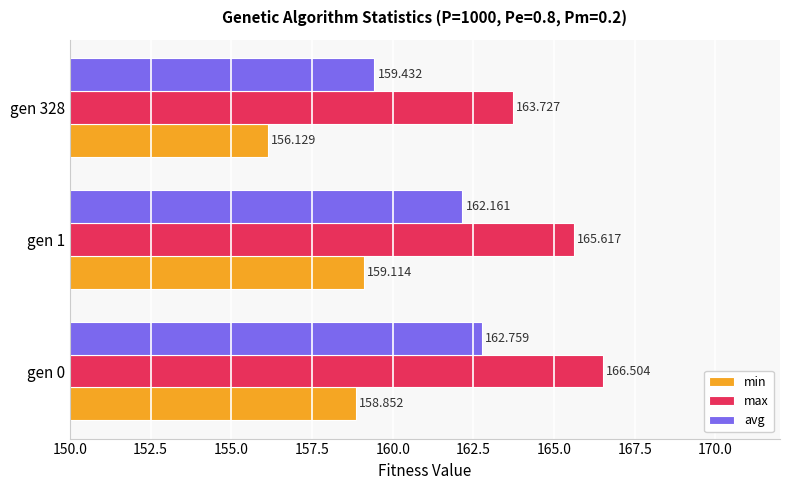

Count the number of data series in this chart.

3